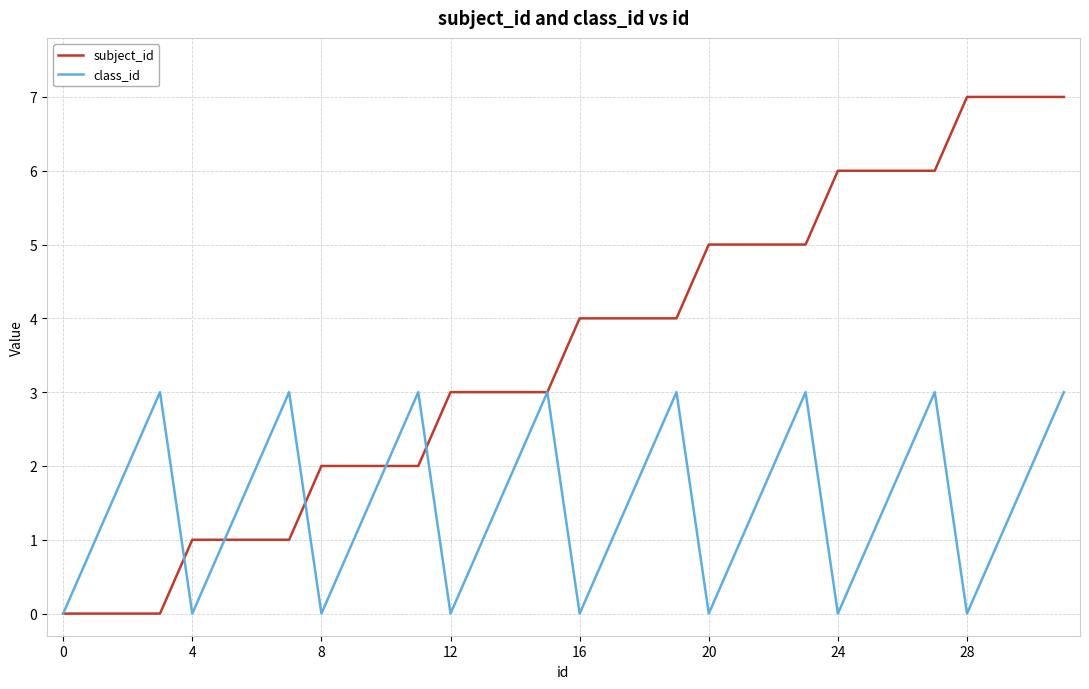

Which series has the largest range (max minus min)?

subject_id